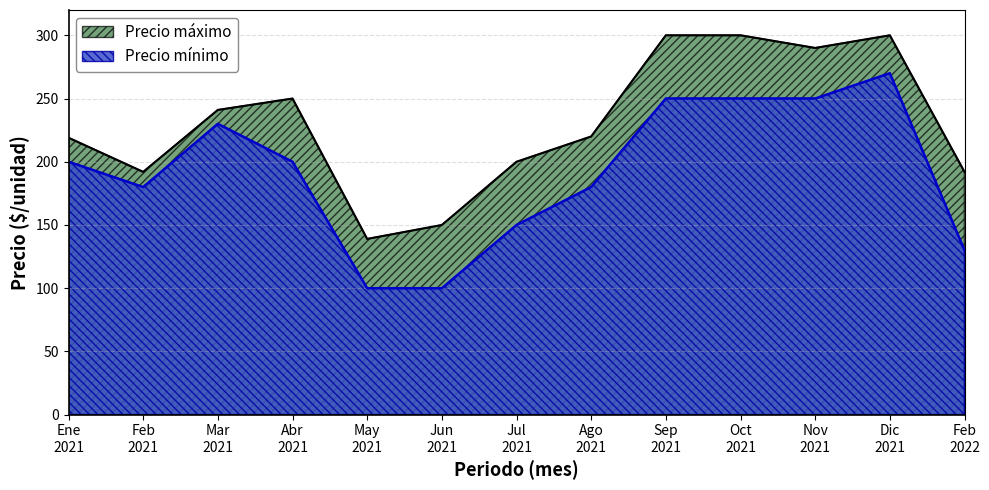

At which category does the chart reach its peak across all series?

2021-12